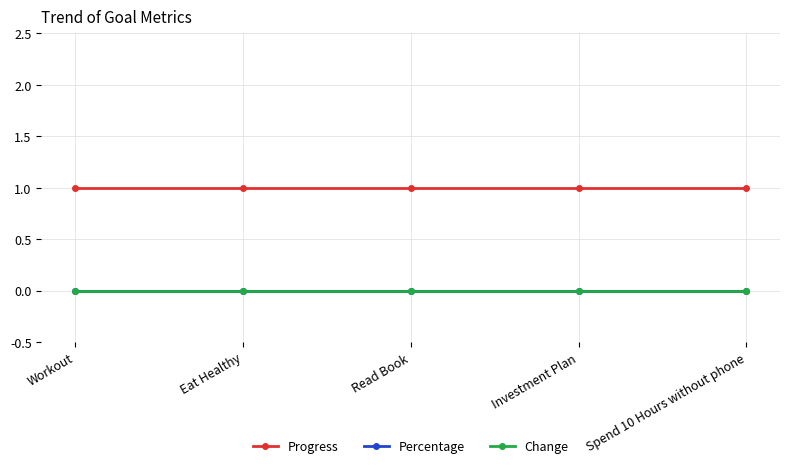

Does the chart have visible grid lines?

Yes